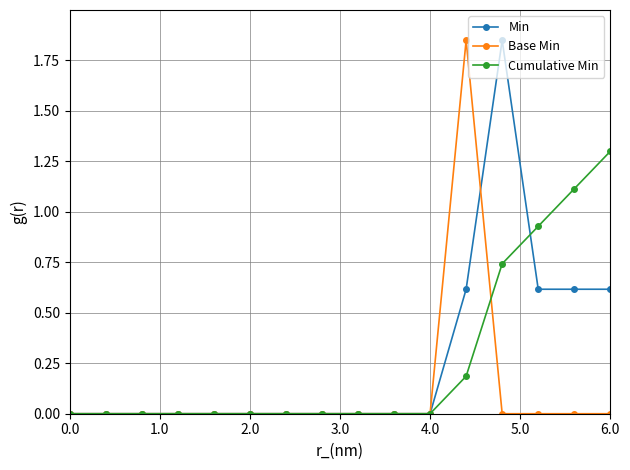

At how many categories does at least one series exceed 1?

4